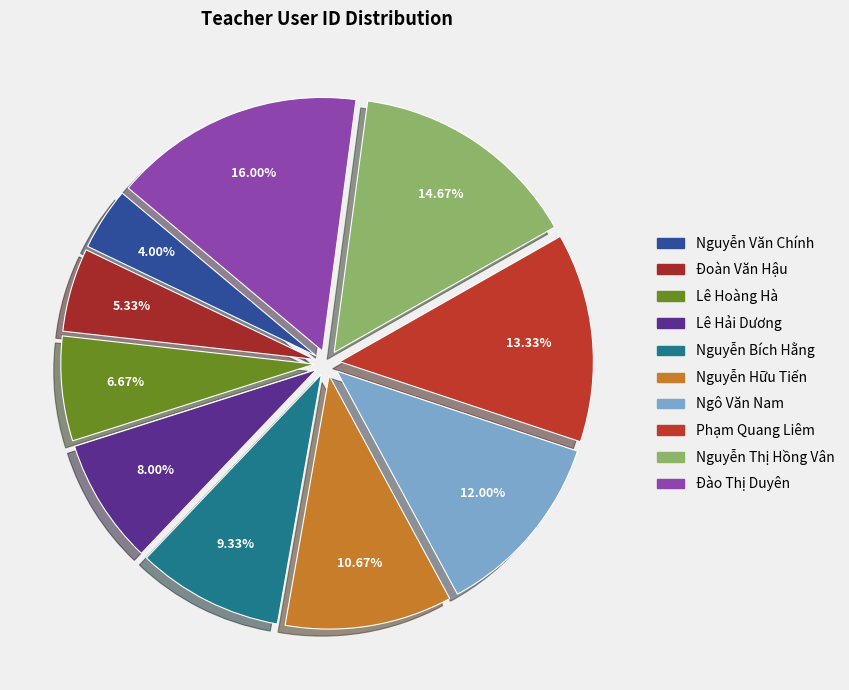

Is it true that Ngô Văn Nam is 1% of the pie?

False